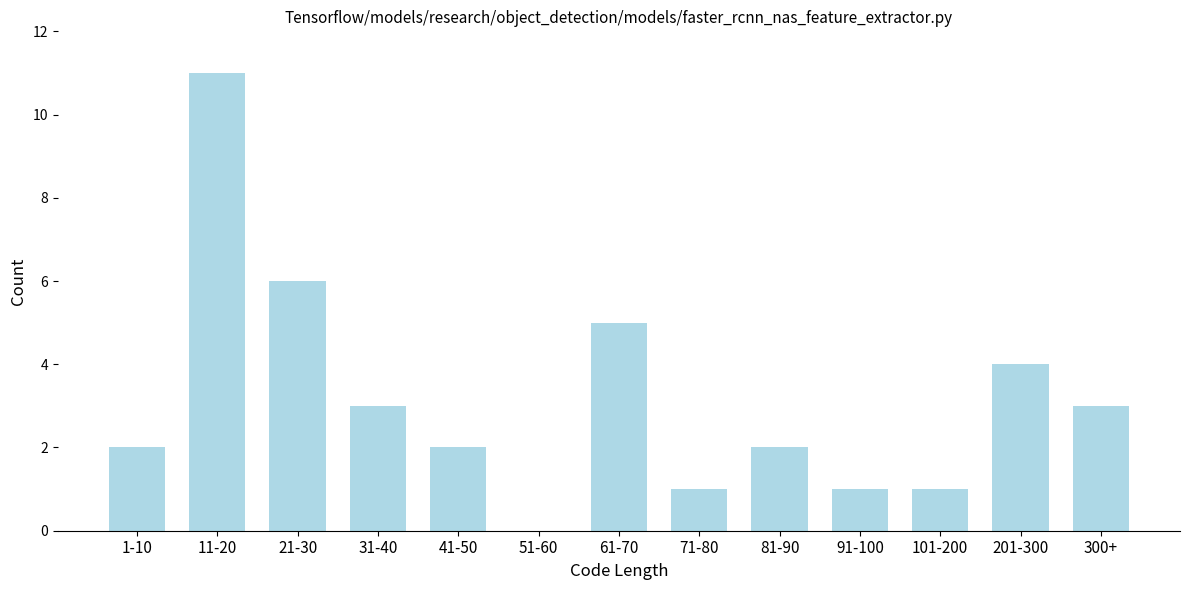

Reading left to right, extract all data points from this chart.

1-10=2	11-20=11	21-30=6	31-40=3	41-50=2	51-60=0	61-70=5	71-80=1	81-90=2	91-100=1	101-200=1	201-300=4	300+=3